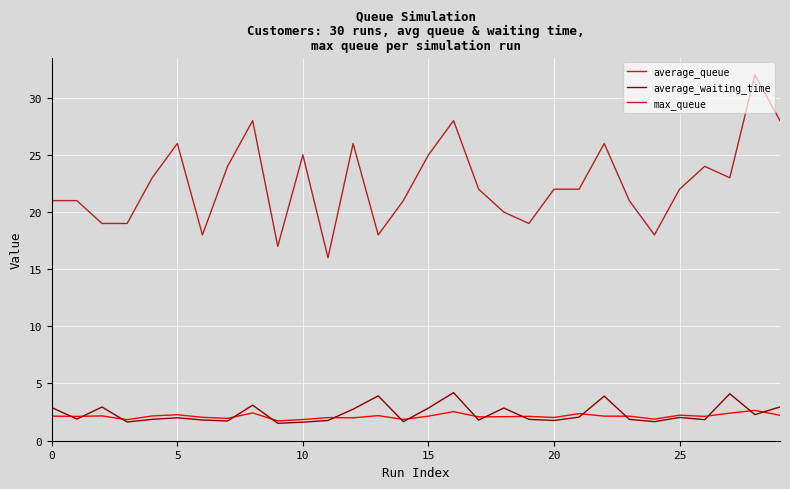

True or false: max_queue and average_waiting_time intersect in this chart.

False